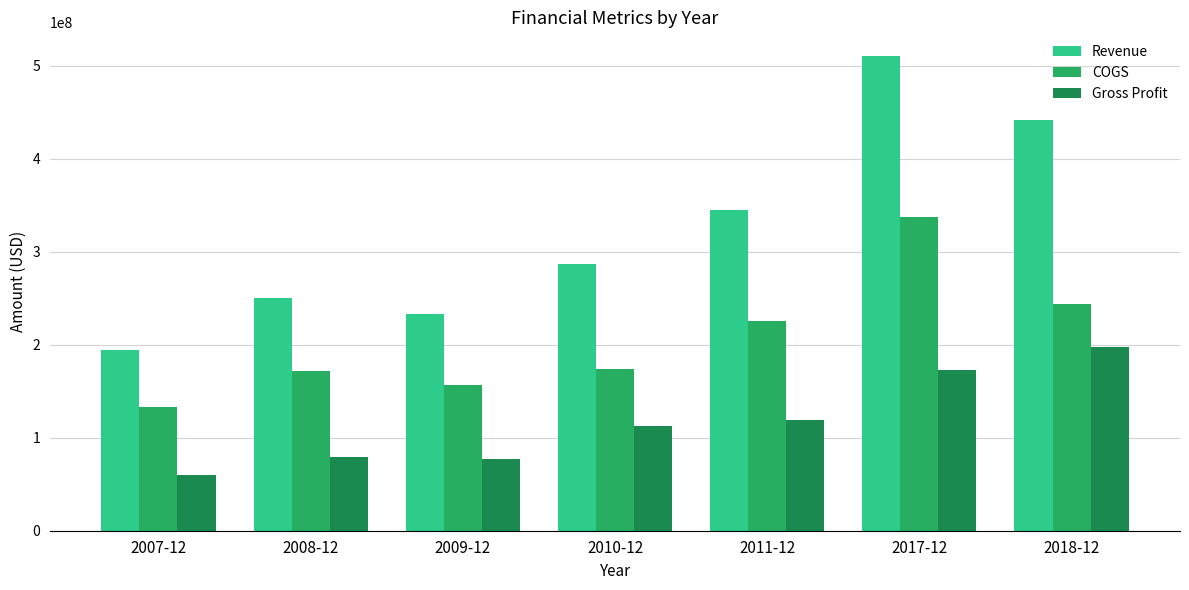

At 2011-12, list the series in order from smallest to largest.

Gross Profit, COGS, Revenue